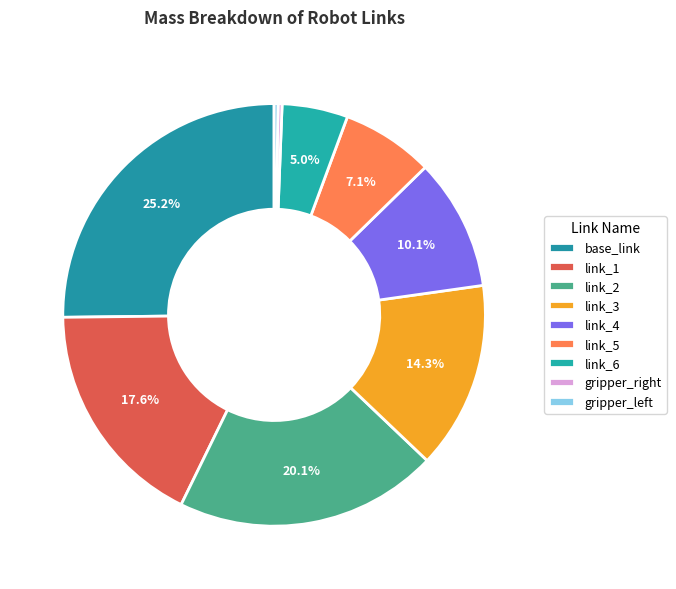

How many slices are in this pie chart?

9